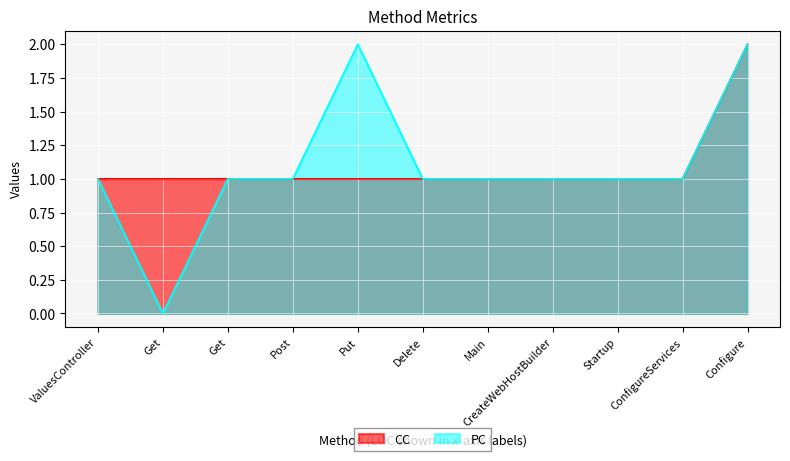

How many data points in PC are less than 1?

1